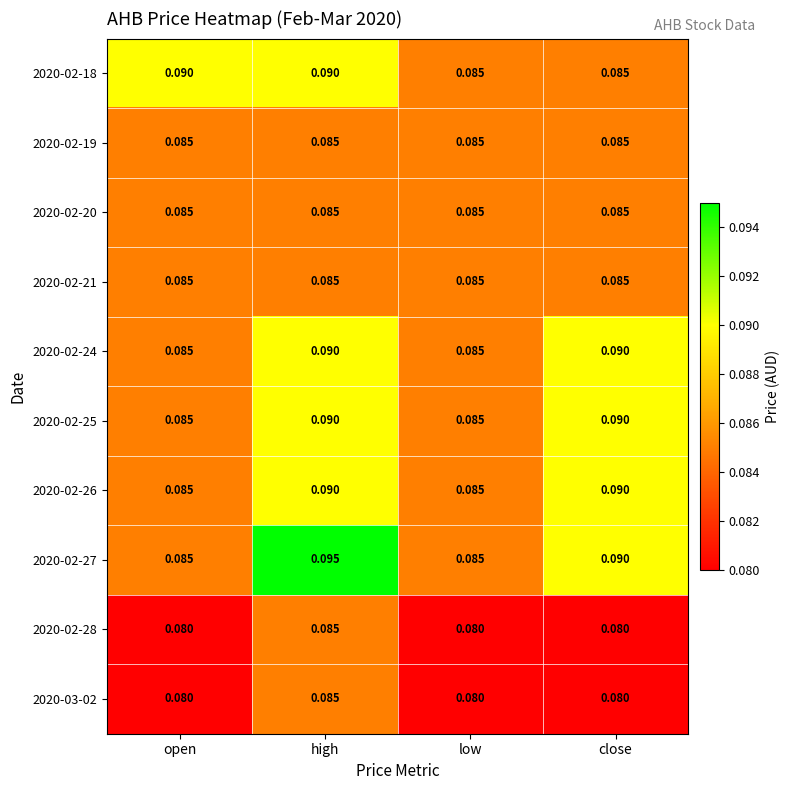

At which category is the sum across all series the highest?

high